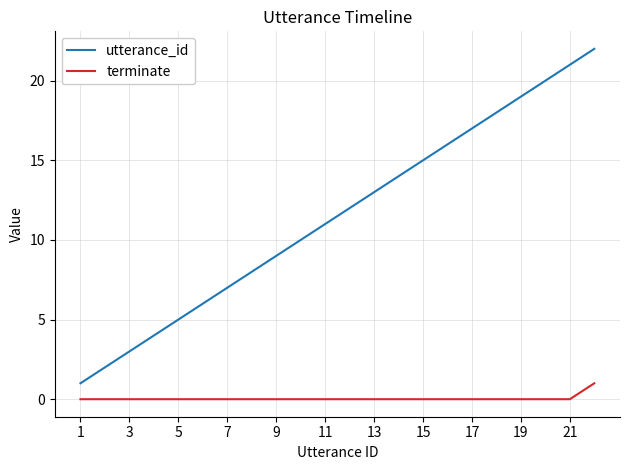

Which series has the largest total across all categories?

utterance_id